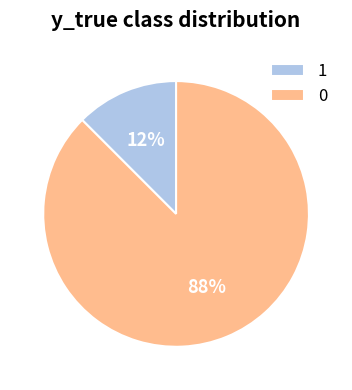

To the nearest percent, what is the average slice percentage?

50%